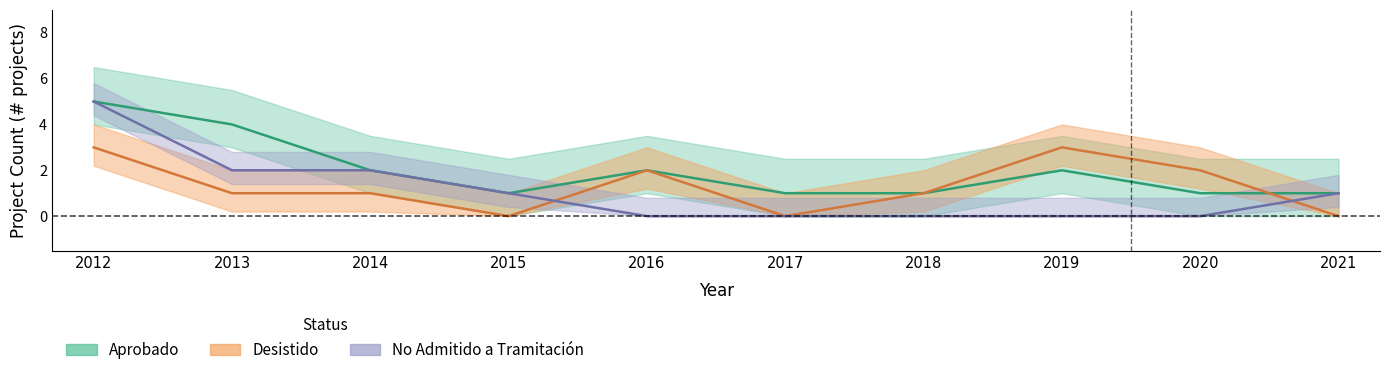

In Aprobado, how many points are higher than both neighbors (excluding endpoints)?

2